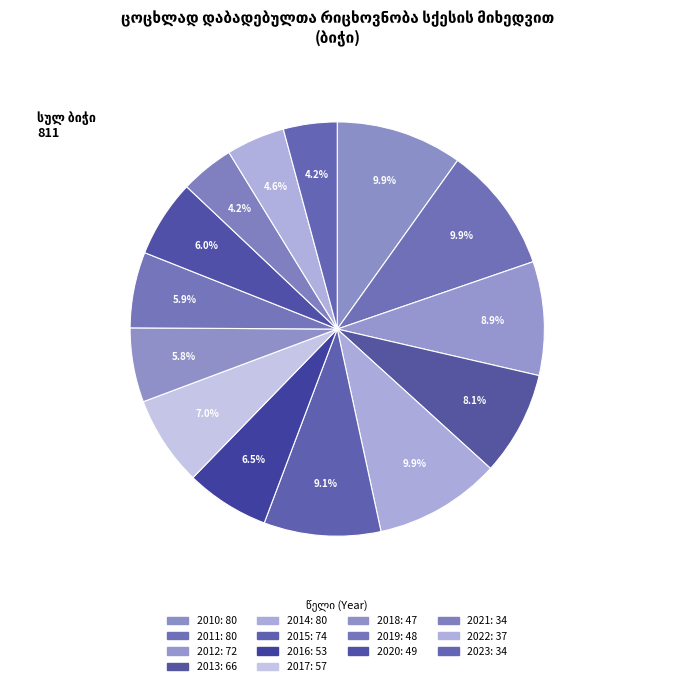

To the nearest percent, what is the average slice percentage?

7%